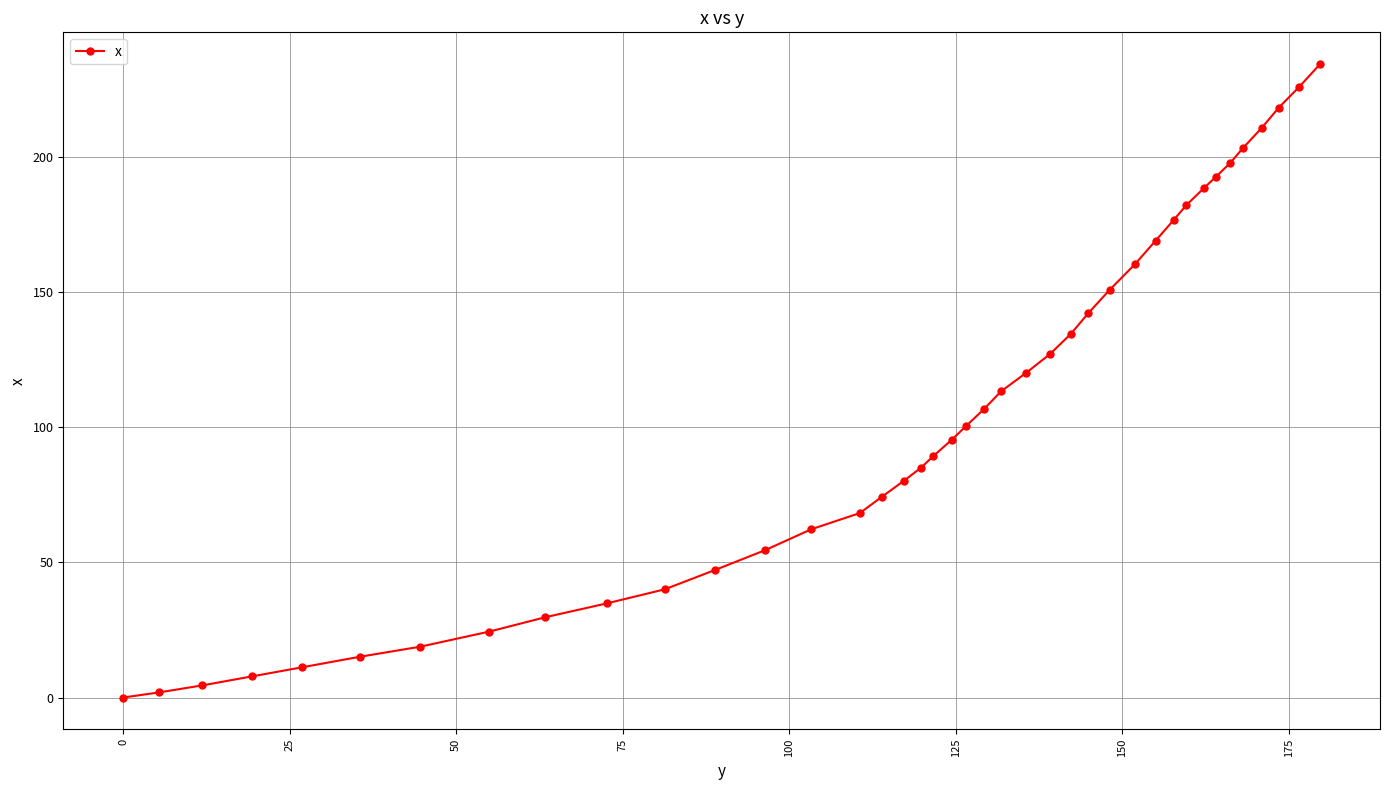

What is the value of the 22nd point from the left?

106.8